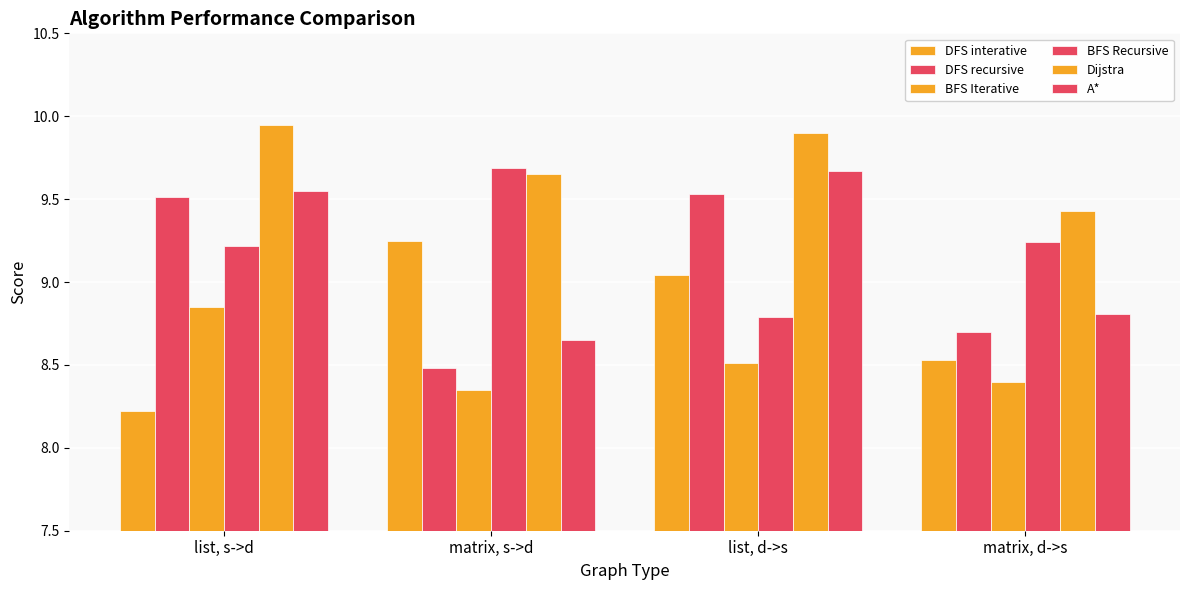

True or false: Dijstra has a value of 9.7 at matrix, s->d.

True